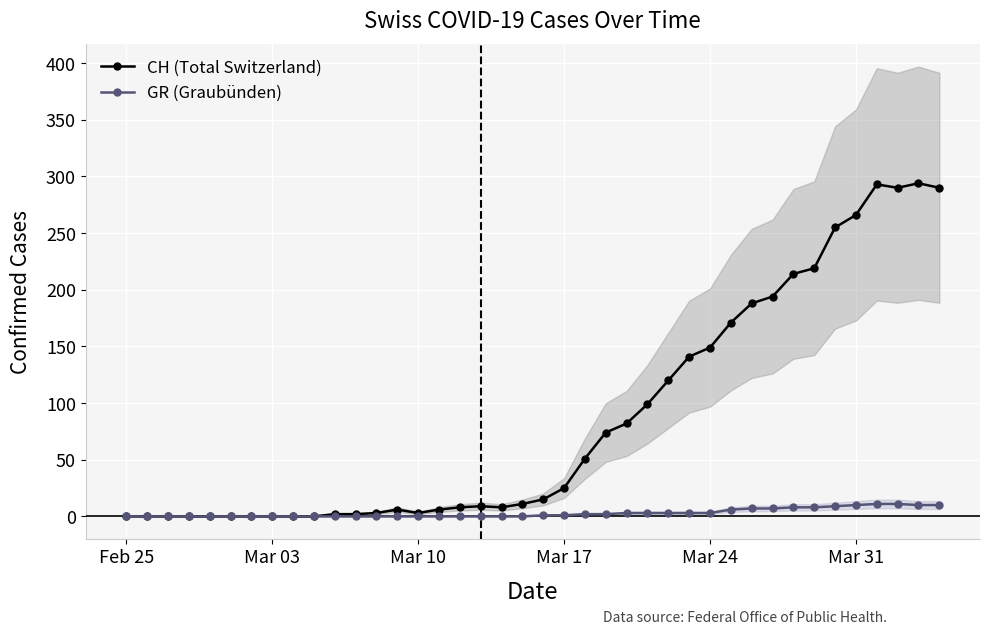

Is it true that CH (Total Switzerland) equals 266 at Mar 31?

True